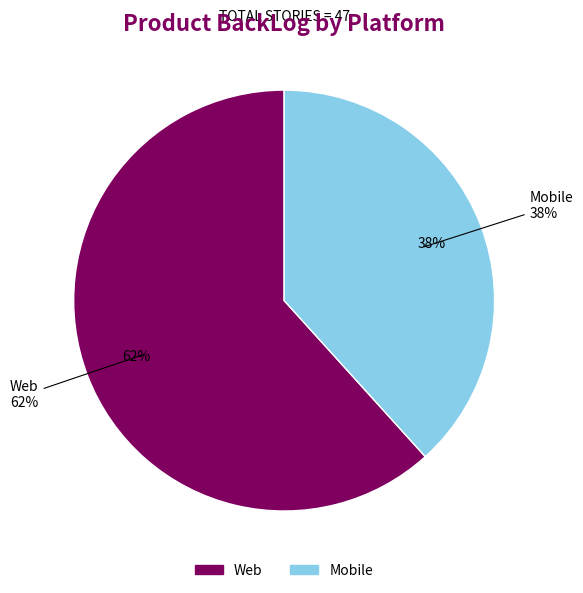

What is the change in value from Web to Mobile?

-11